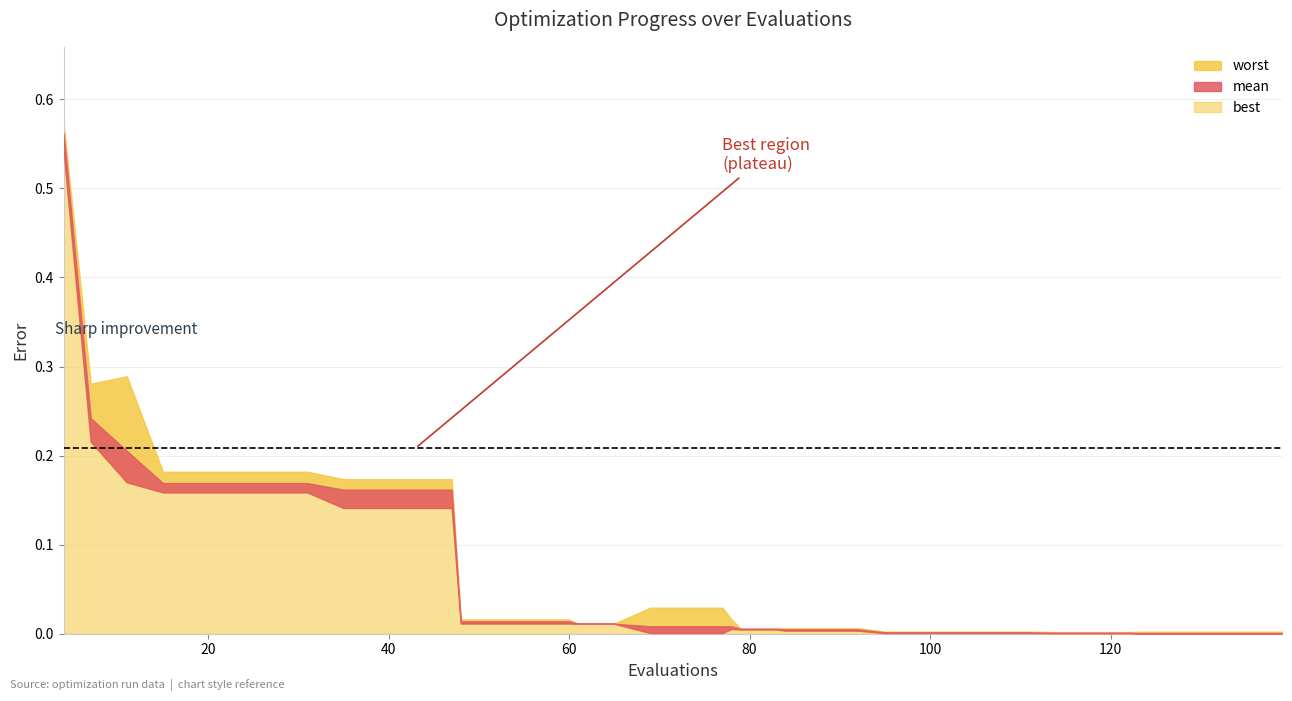

Is it true that worst equals 0.0 at 32?

False